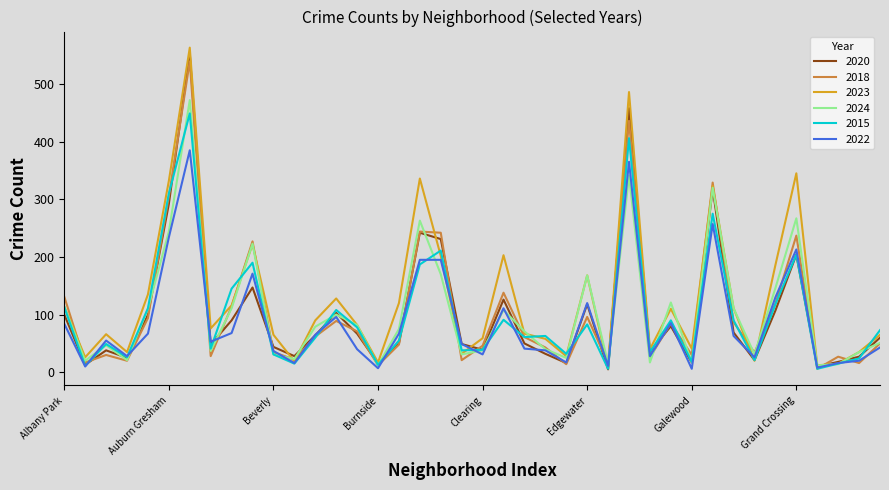

Which series has the widest spread of values?

2023